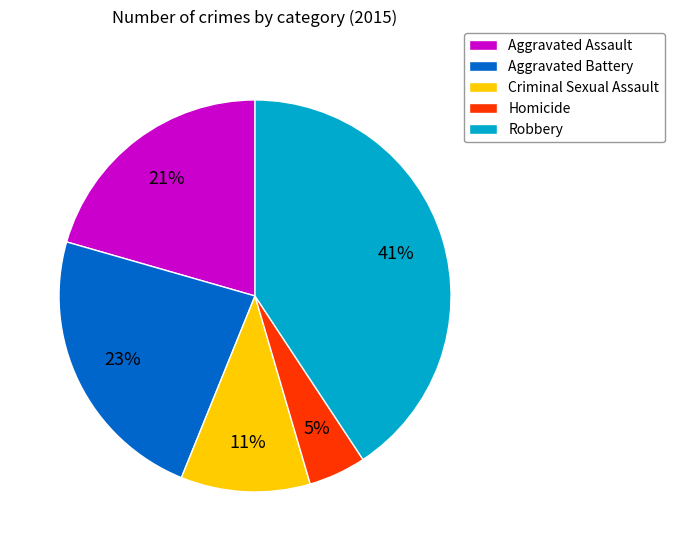

How many slices are in this pie chart?

5